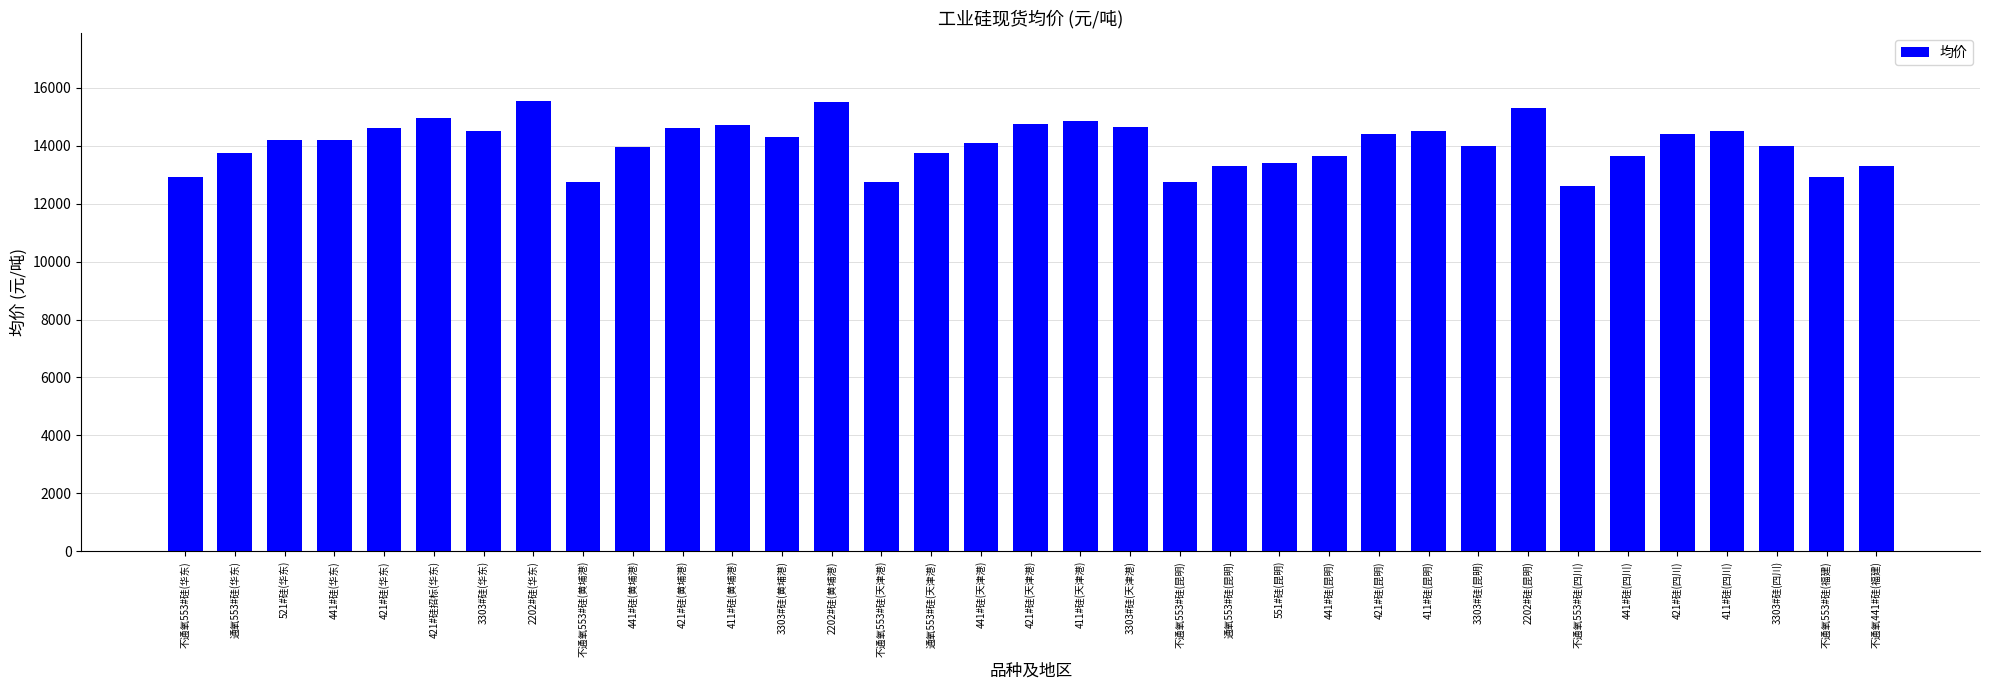

What is the label of the 25th bar from the left?

421#硅(昆明)